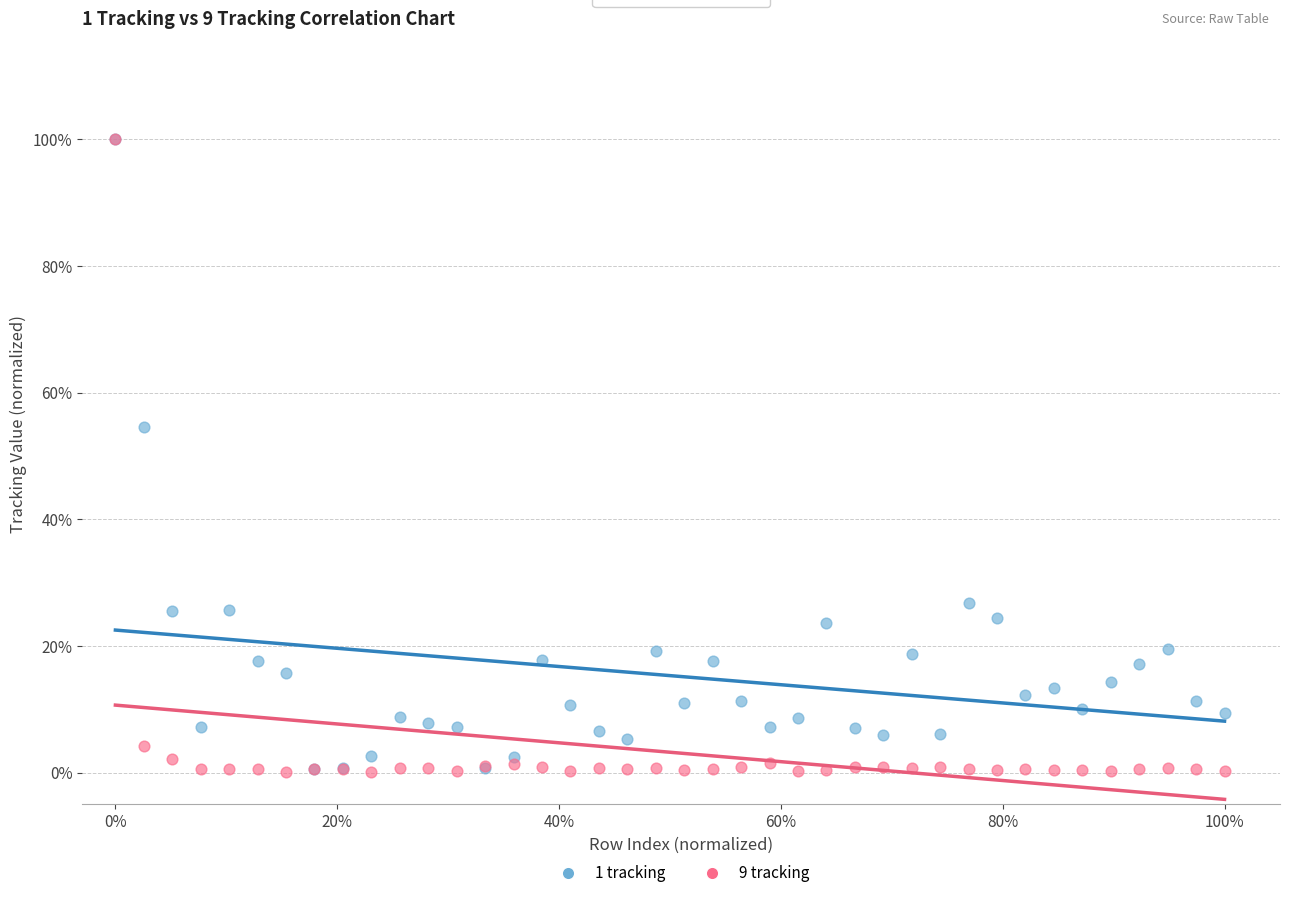

What are all the series names shown in the legend?

1 tracking, 9 tracking